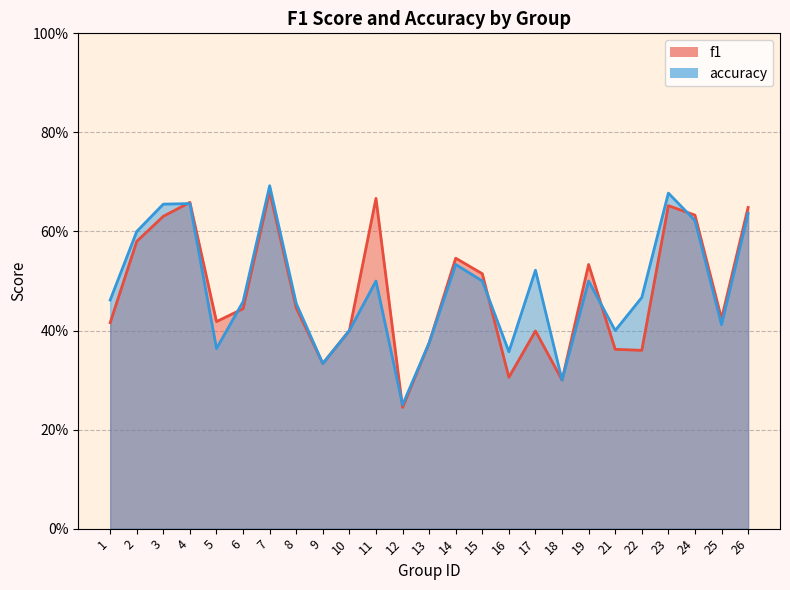

In f1, how many points are lower than both neighbors (excluding endpoints)?

7